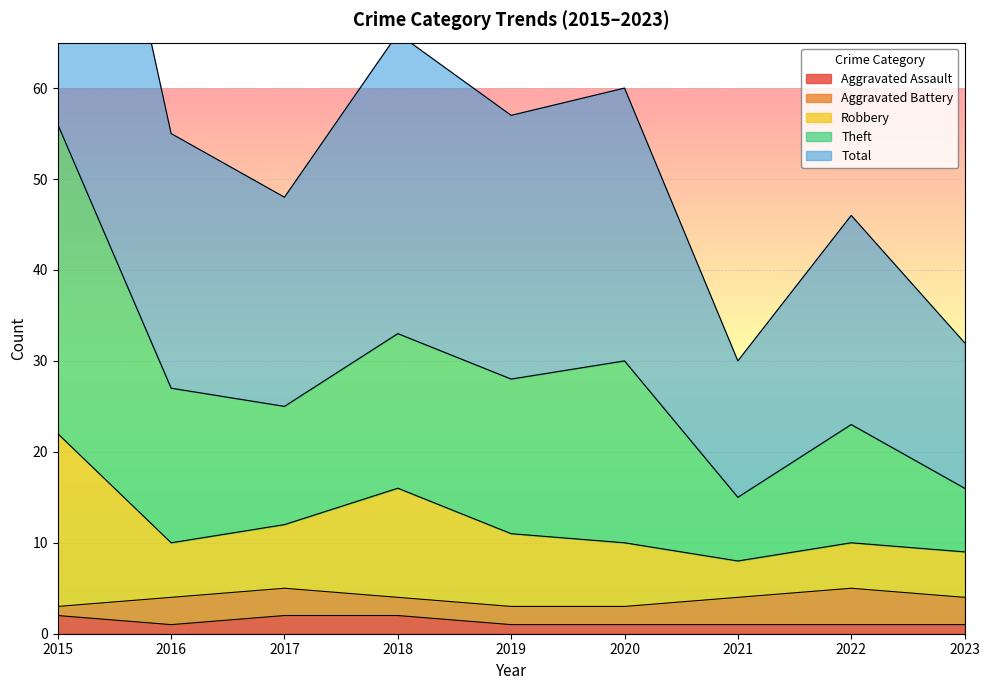

At which label does Robbery first exceed 10?

2015